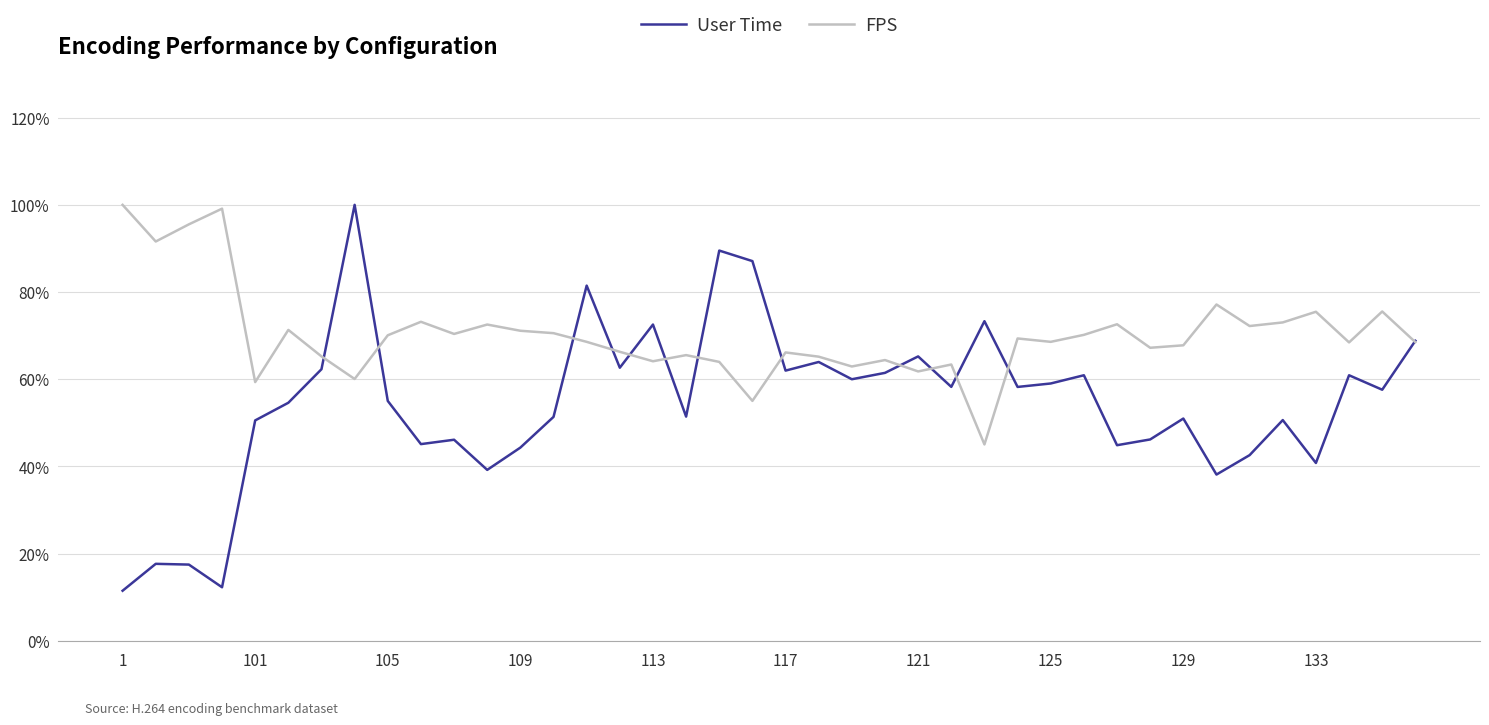

What is the minimum value shown in the chart?

0.1